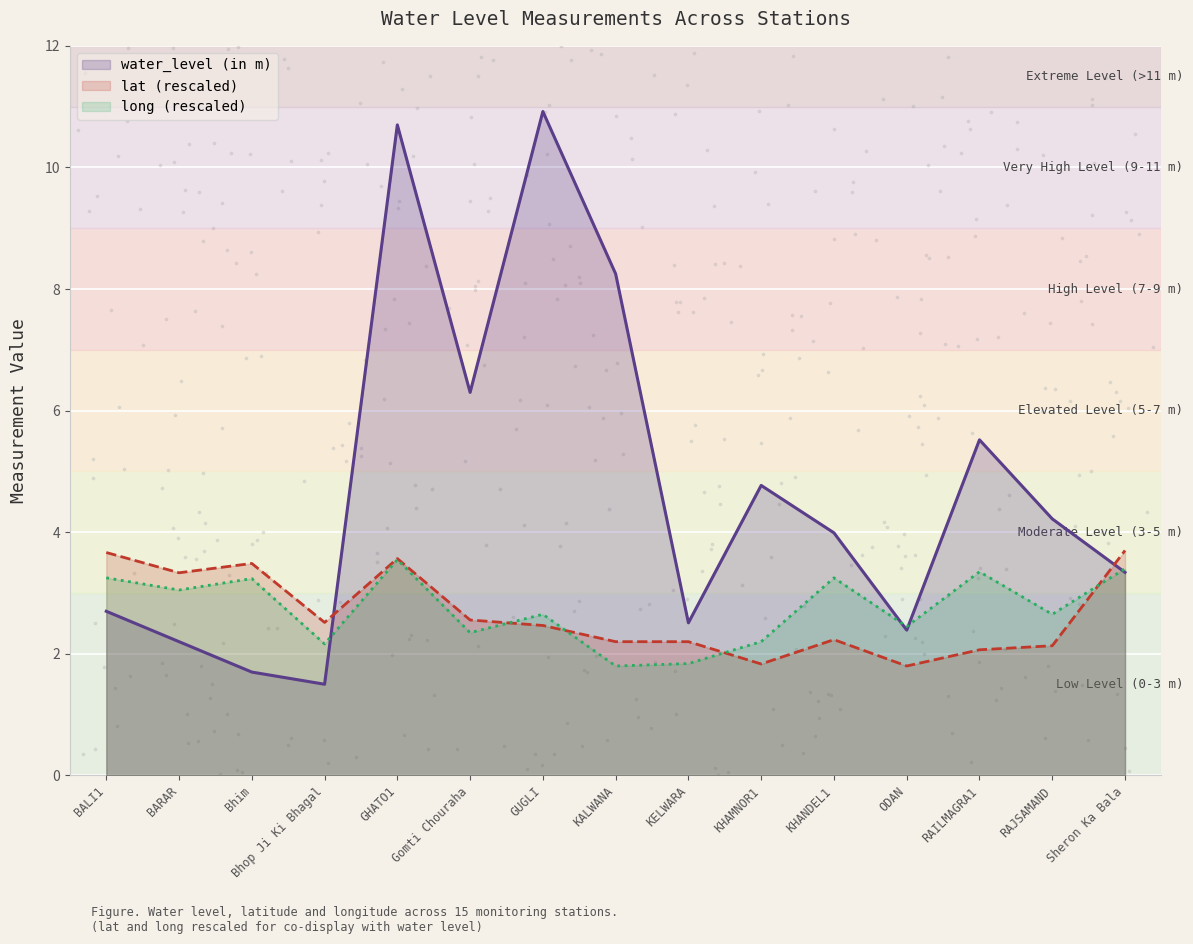

Which series has the widest spread of Y values?

water_level (in m)